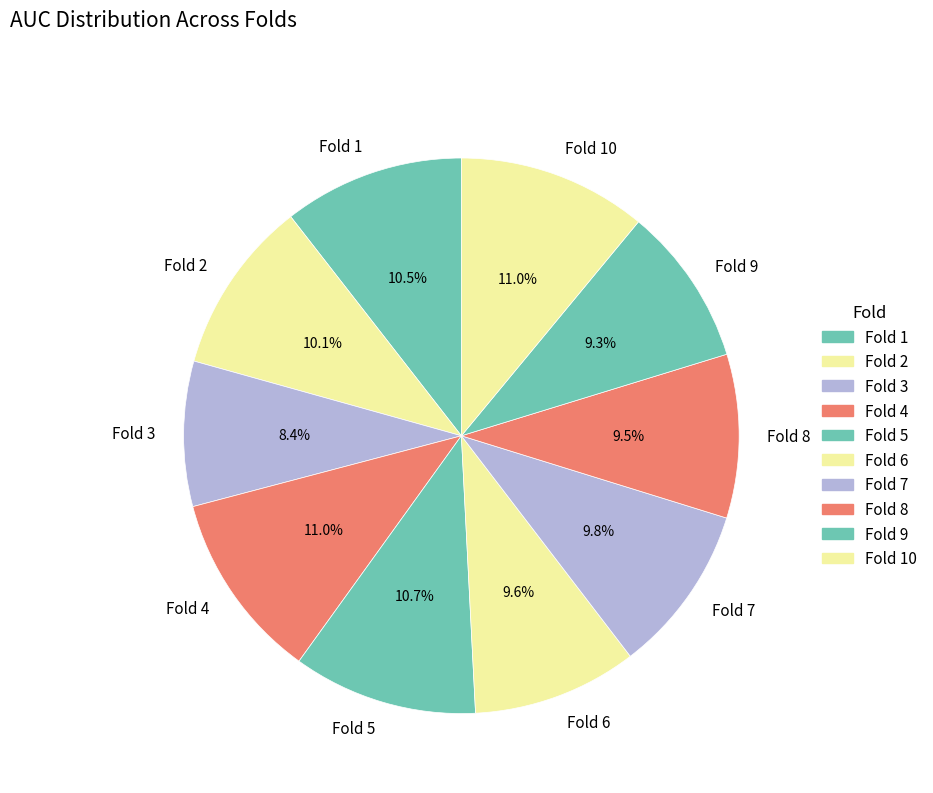

The Fold 1 slice represents 3% of the pie. True or false?

False